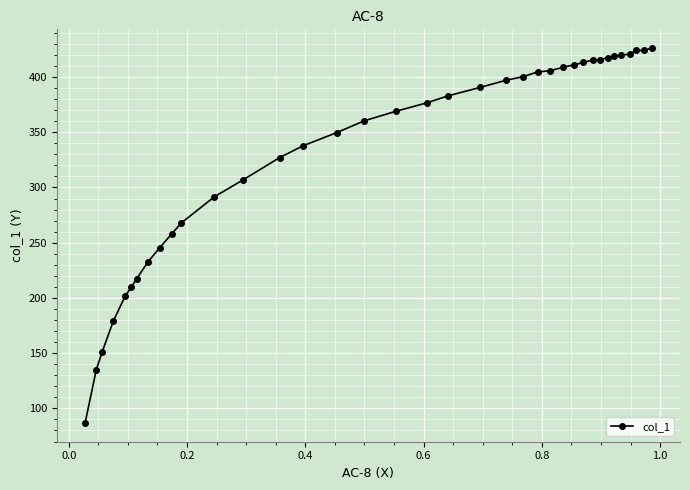

What is the sum of all values?

12299.9